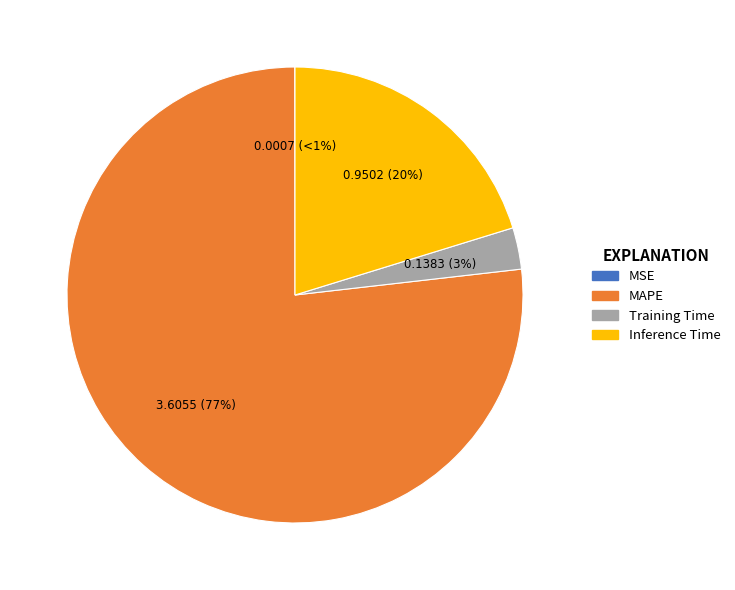

Count the number of slices in the pie.

4